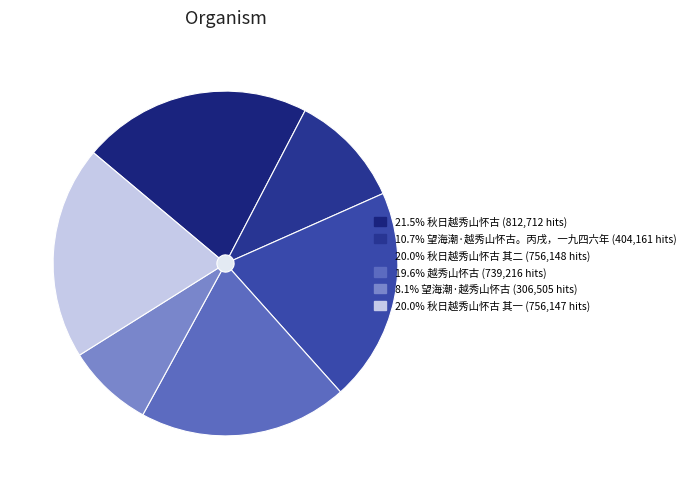

To the nearest percent, what is the difference between the 秋日越秀山怀古 其二 and 望海潮·越秀山怀古 slice percentages?

12%